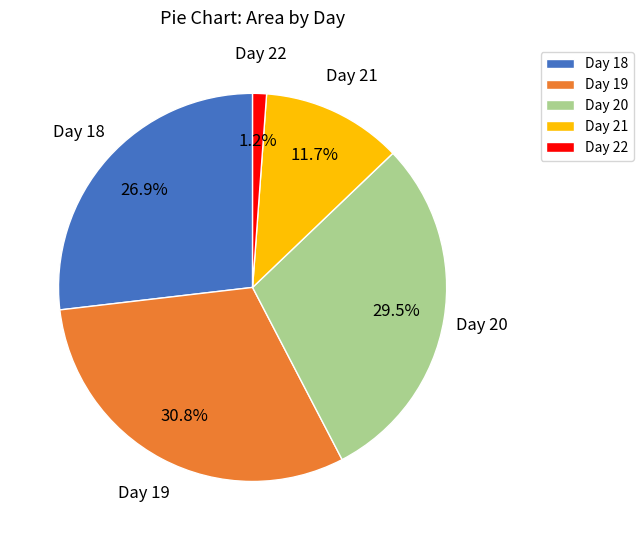

Which has a higher value, Day 22 or Day 20?

Day 20